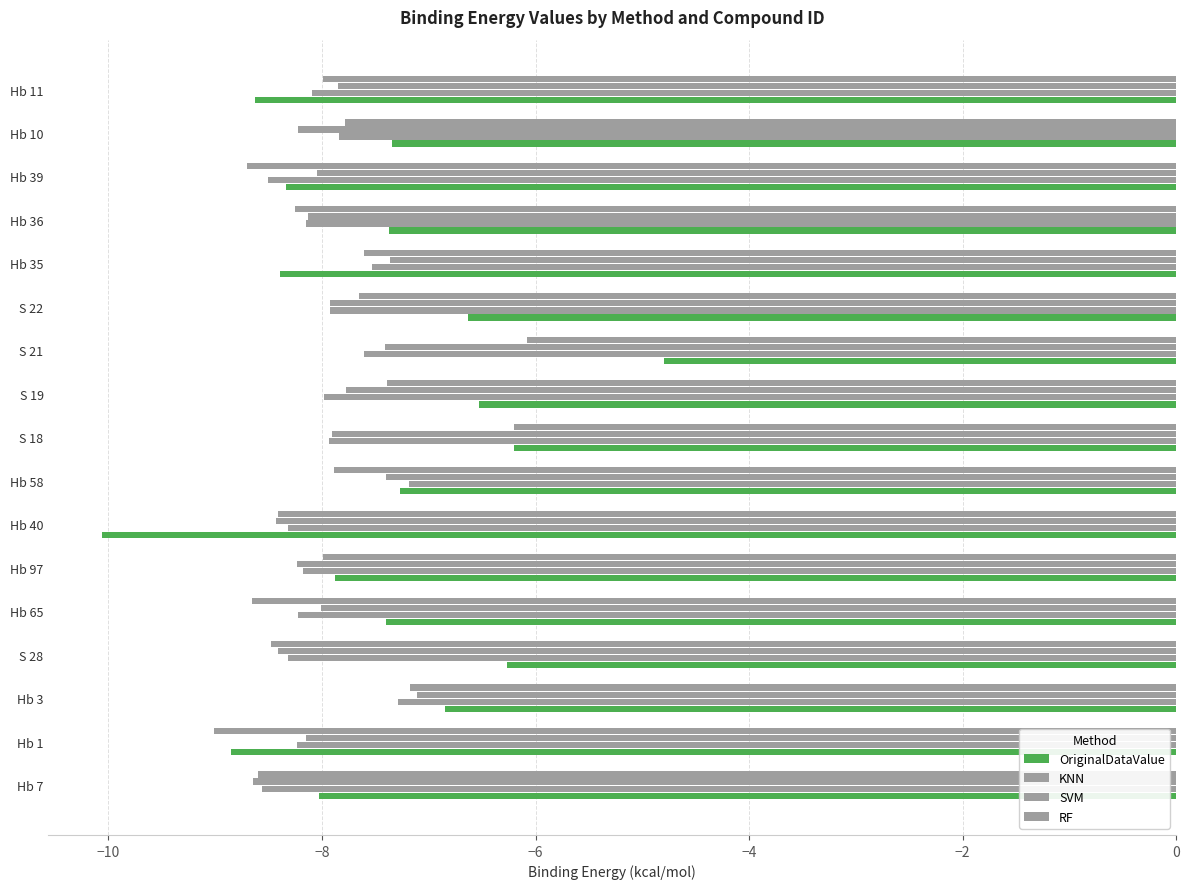

Which series has the largest total across all categories?

OriginalDataValue